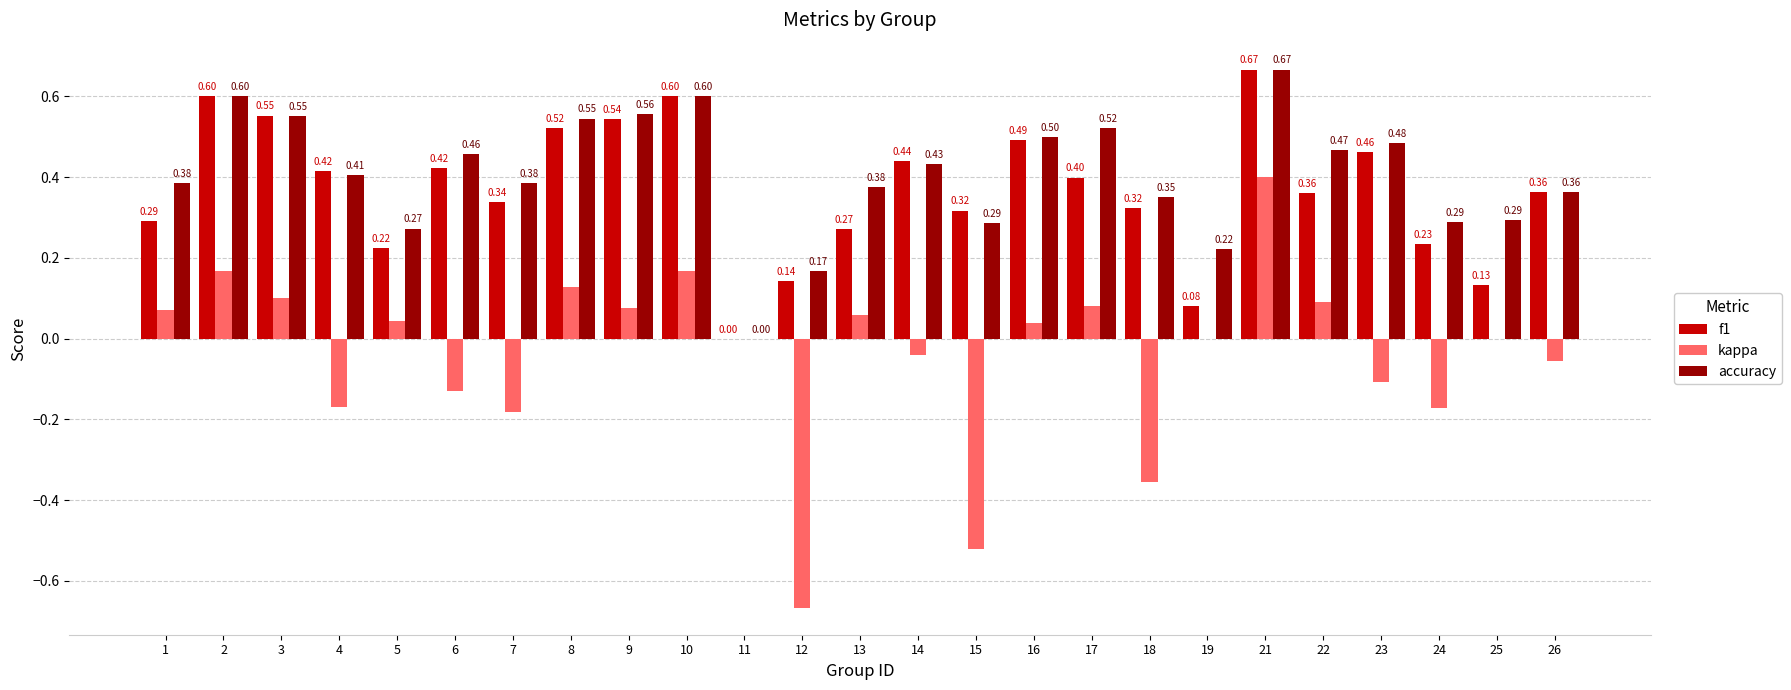

Is the value of kappa at 5 greater than the value of accuracy at 7?

No